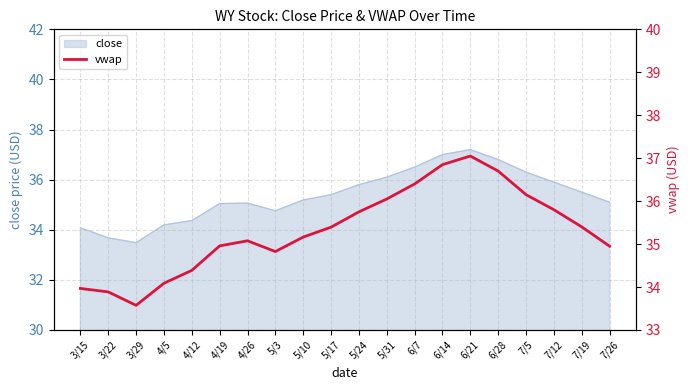

How many interior local valleys (lower than both neighbors) does the data have?

2